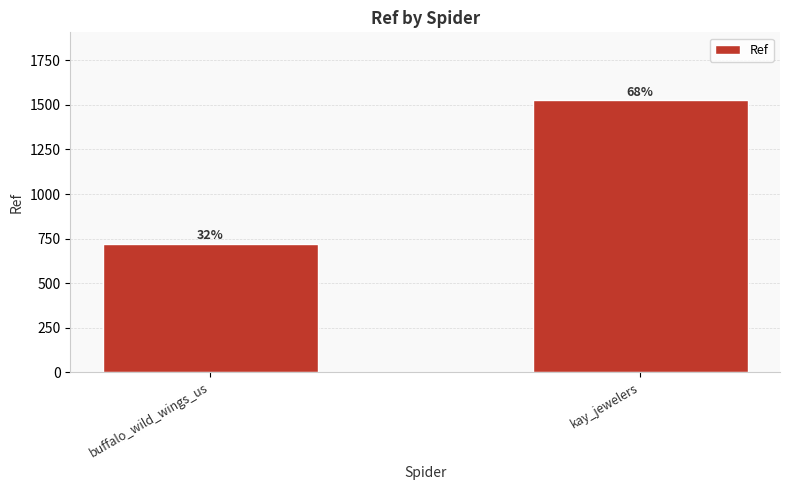

Reading left to right, extract all data points from this chart.

722	1526